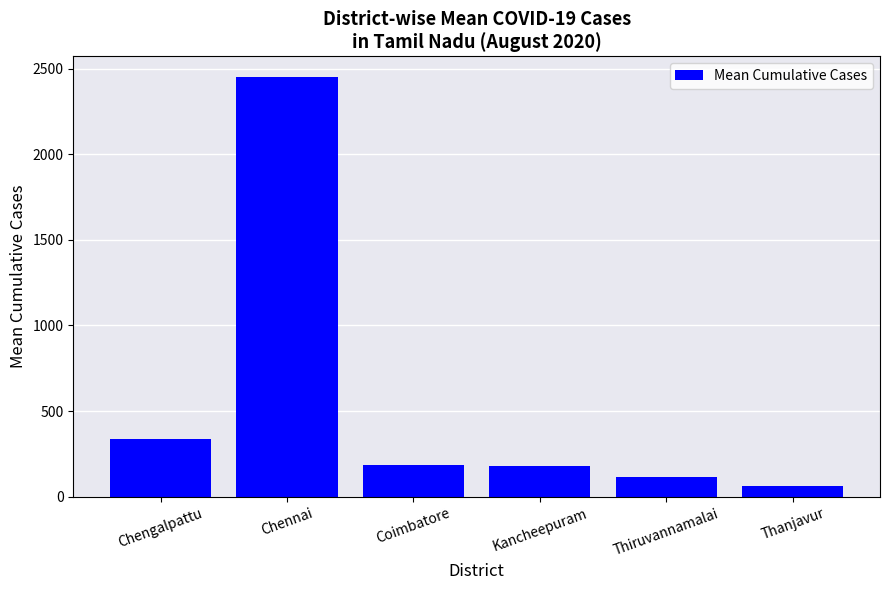

Does the chart contain stacked bars?

No